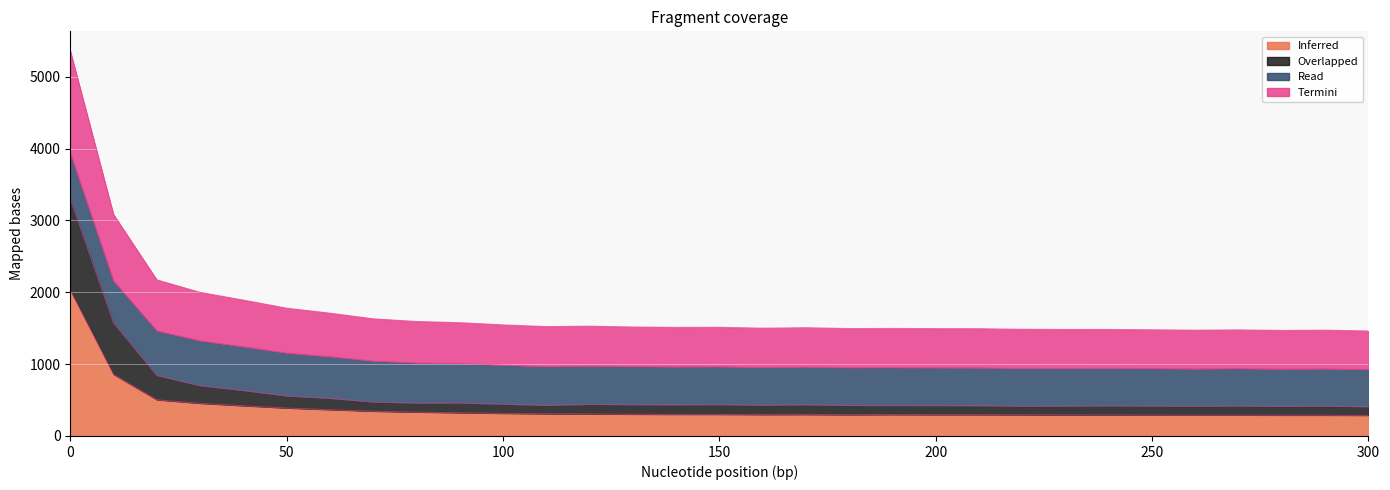

Between 150 and 50, which is larger?

50